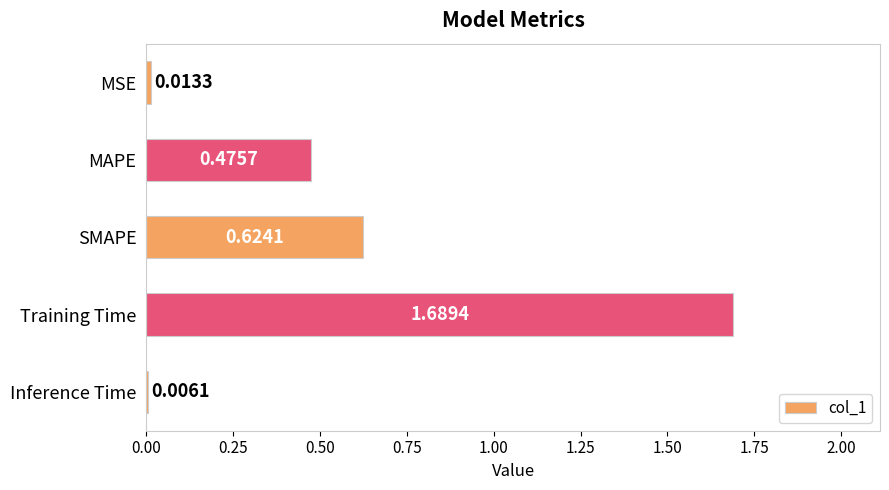

At which label is the value closest to 0?

Inference Time